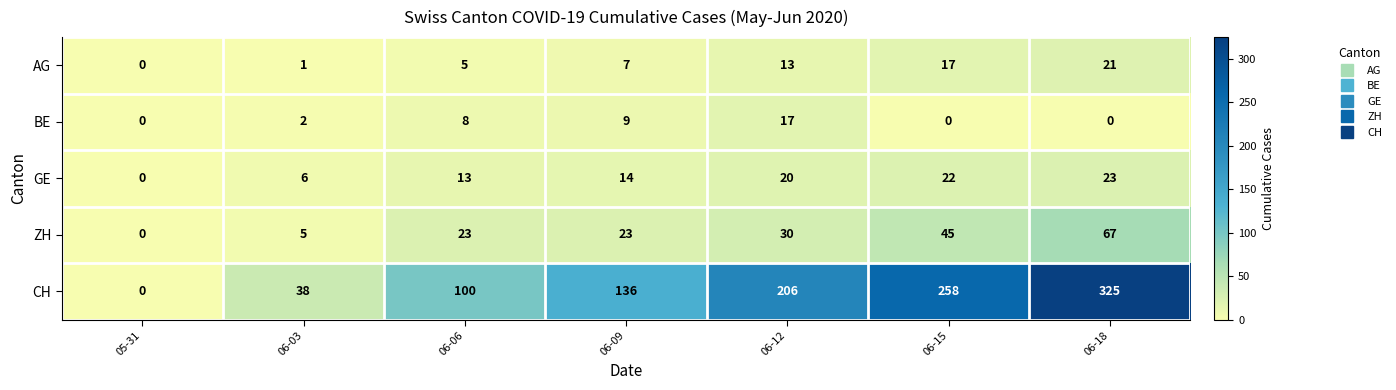

Read the AG value at 06-06, to the nearest 5.

5